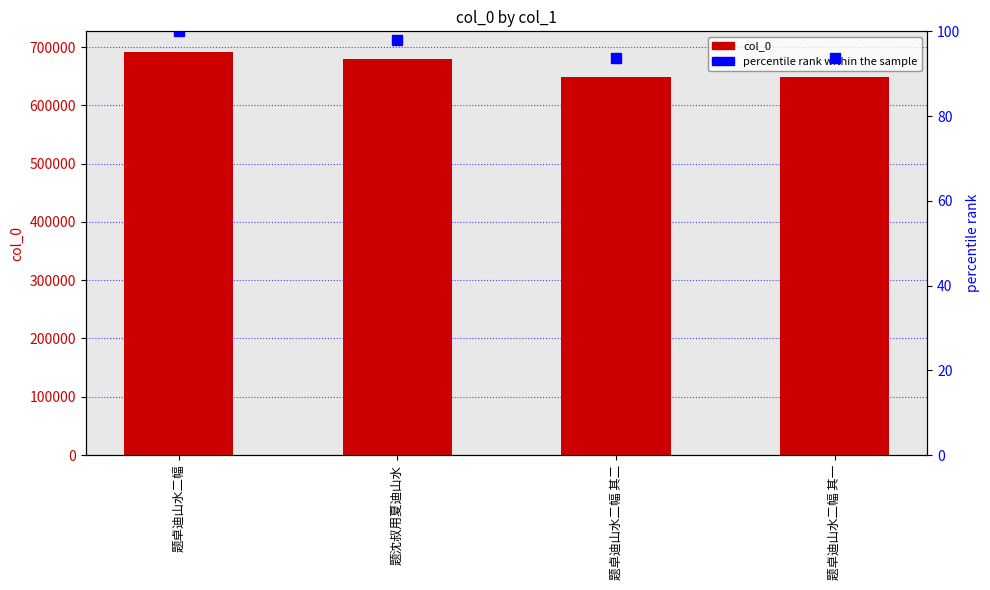

At how many categories does at least one series exceed 323512?

4